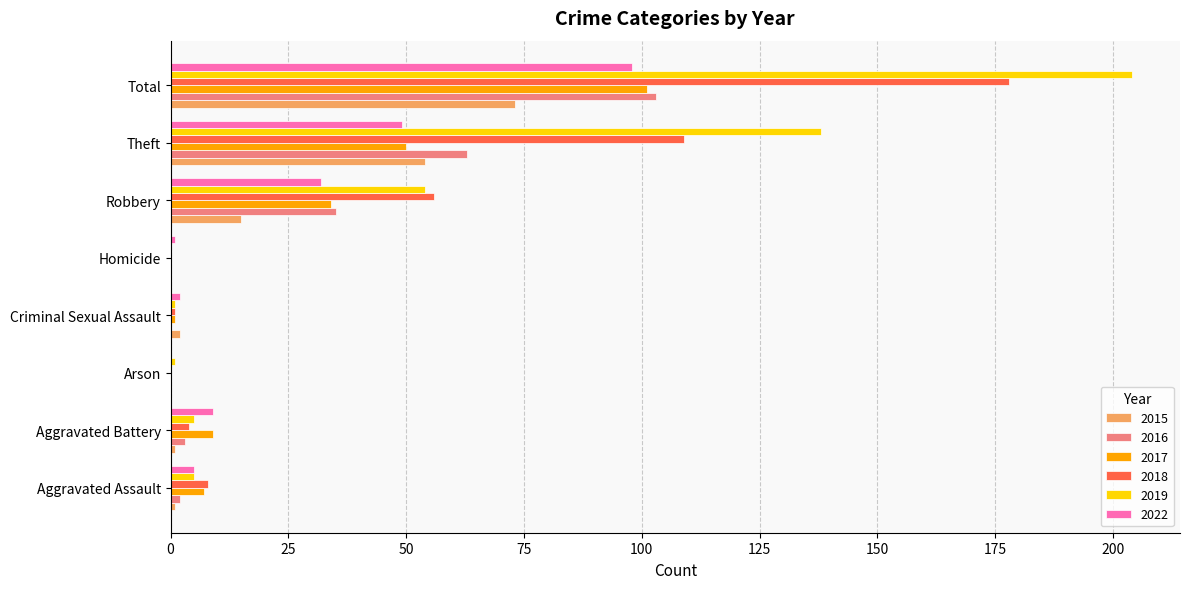

What is the maximum value for 2022?

98